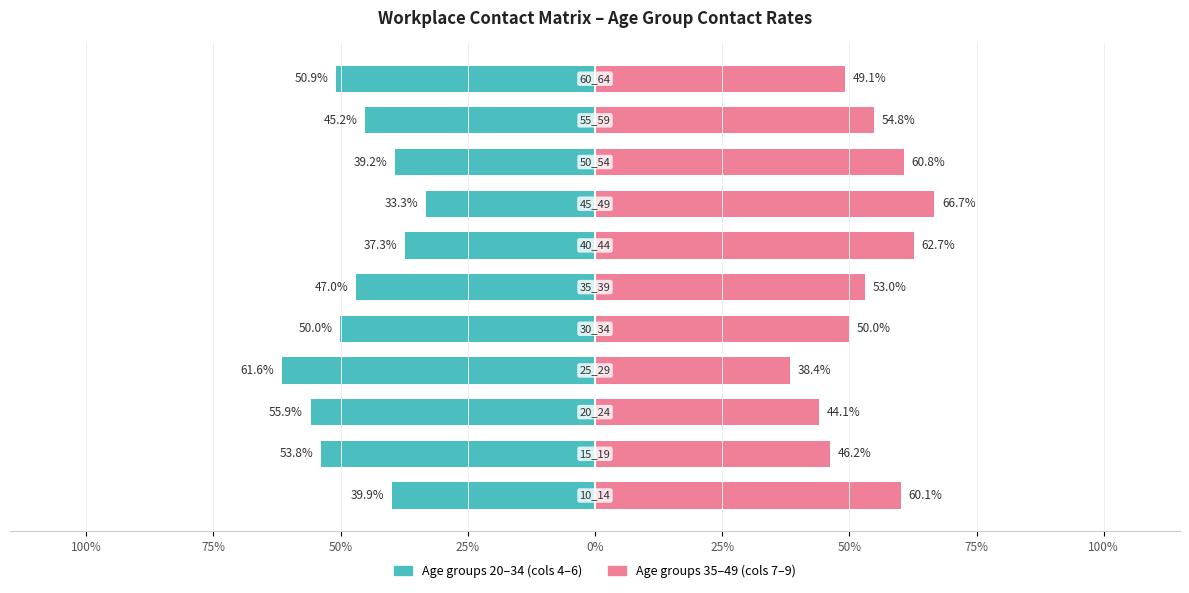

Between 100% and 9, which is larger?

100%